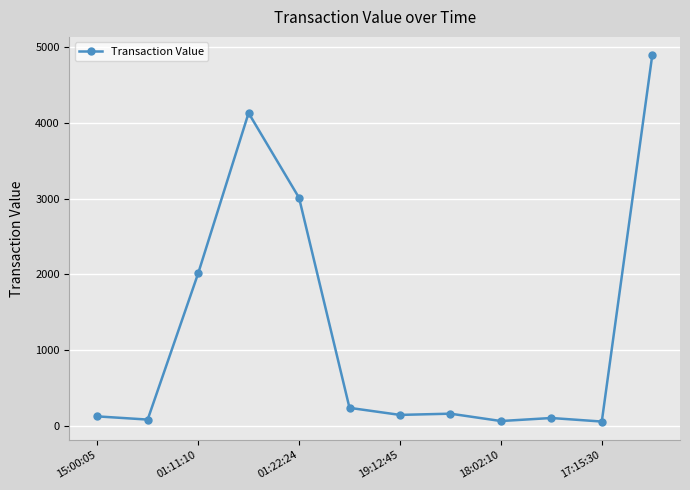

What is the average value?

1249.4